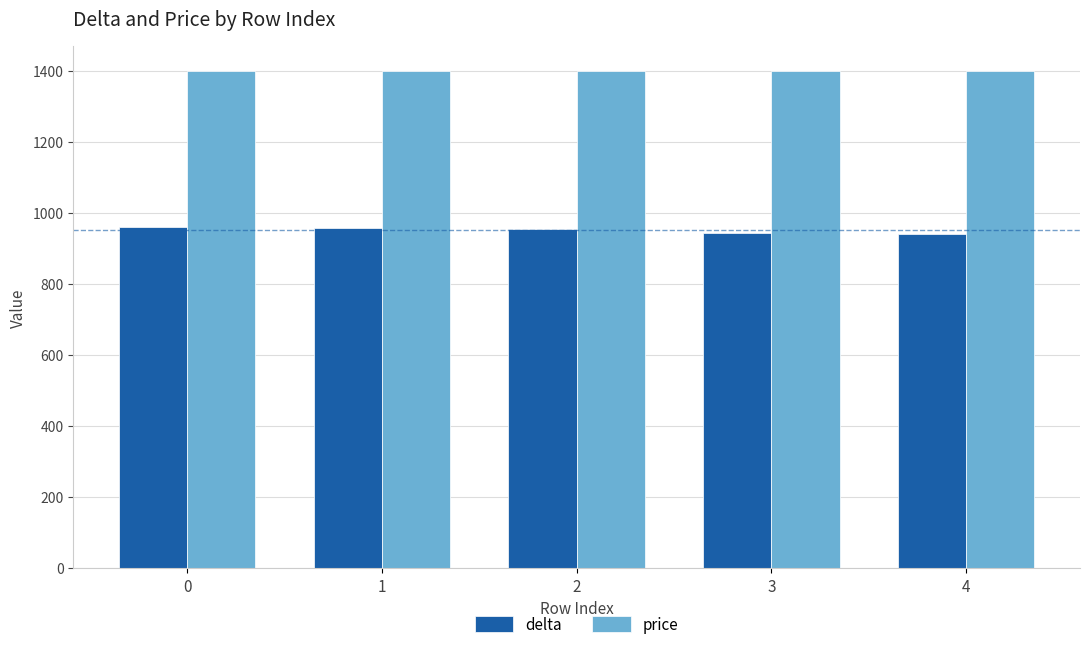

What is the value of the price bar at the 1st from the left?

1400